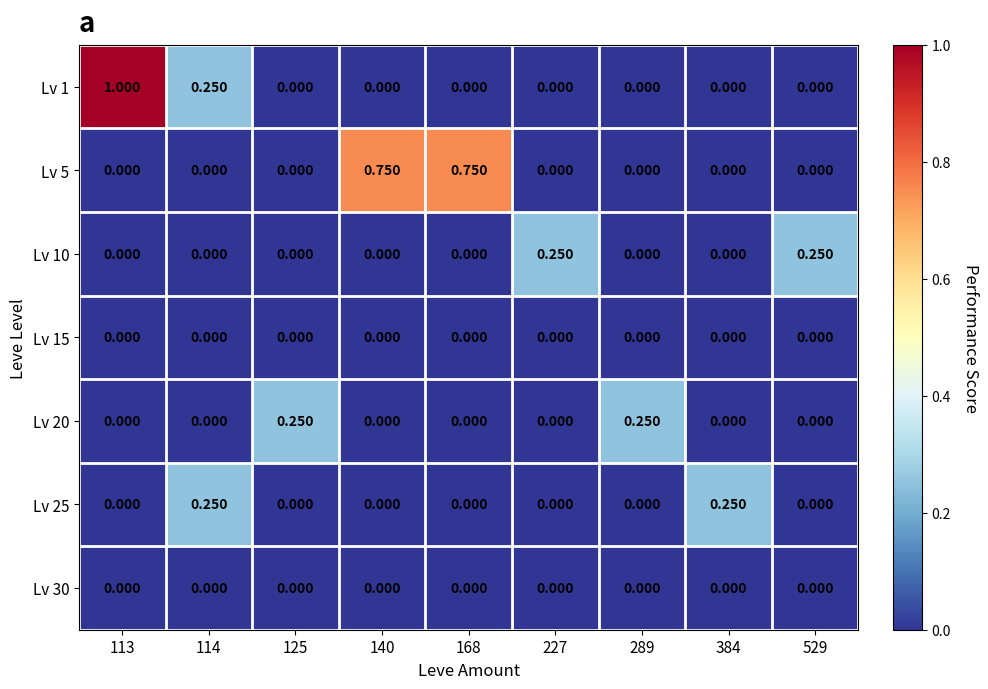

How many series are shown in this chart?

7